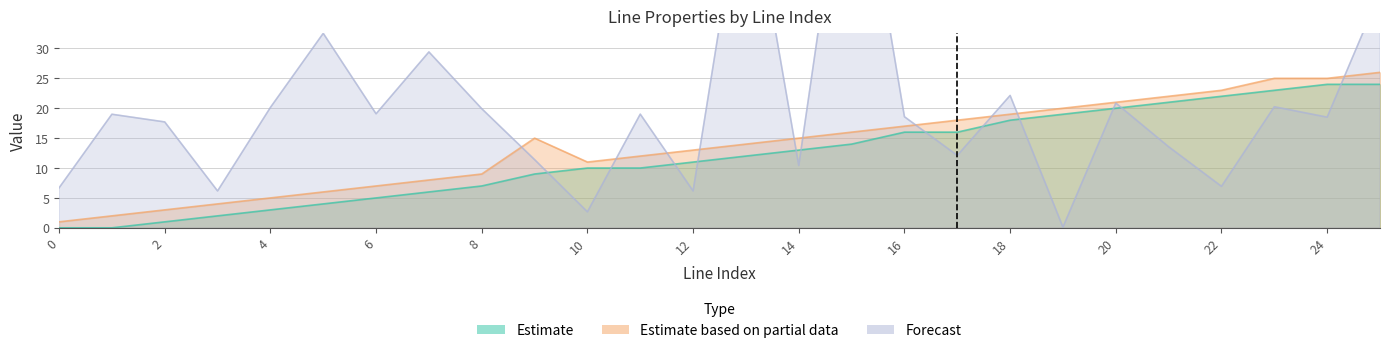

At which category is the sum across all series the highest?

15